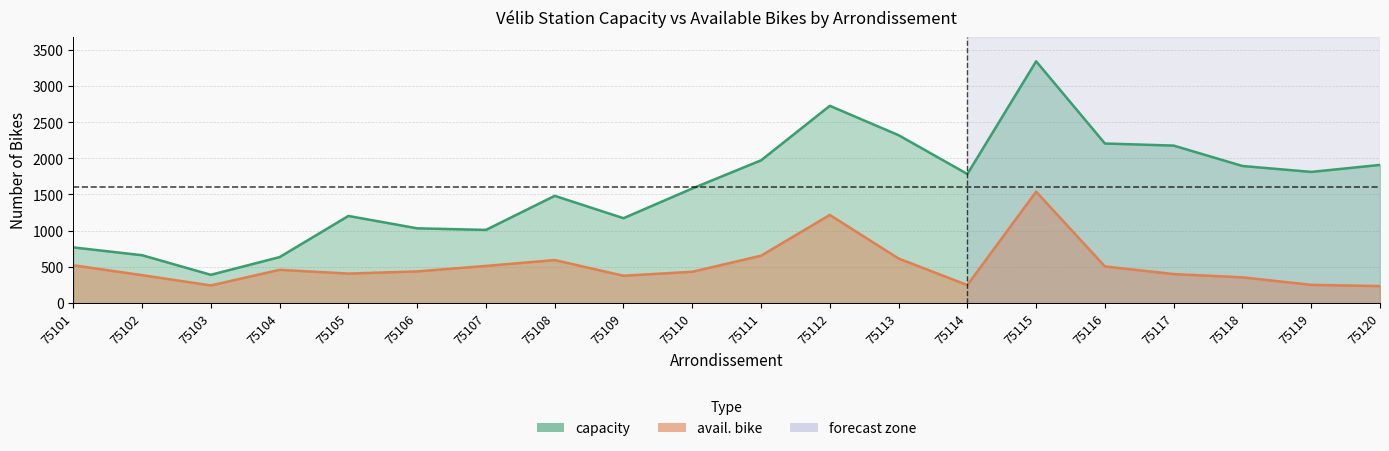

Count the number of data series in this chart.

2